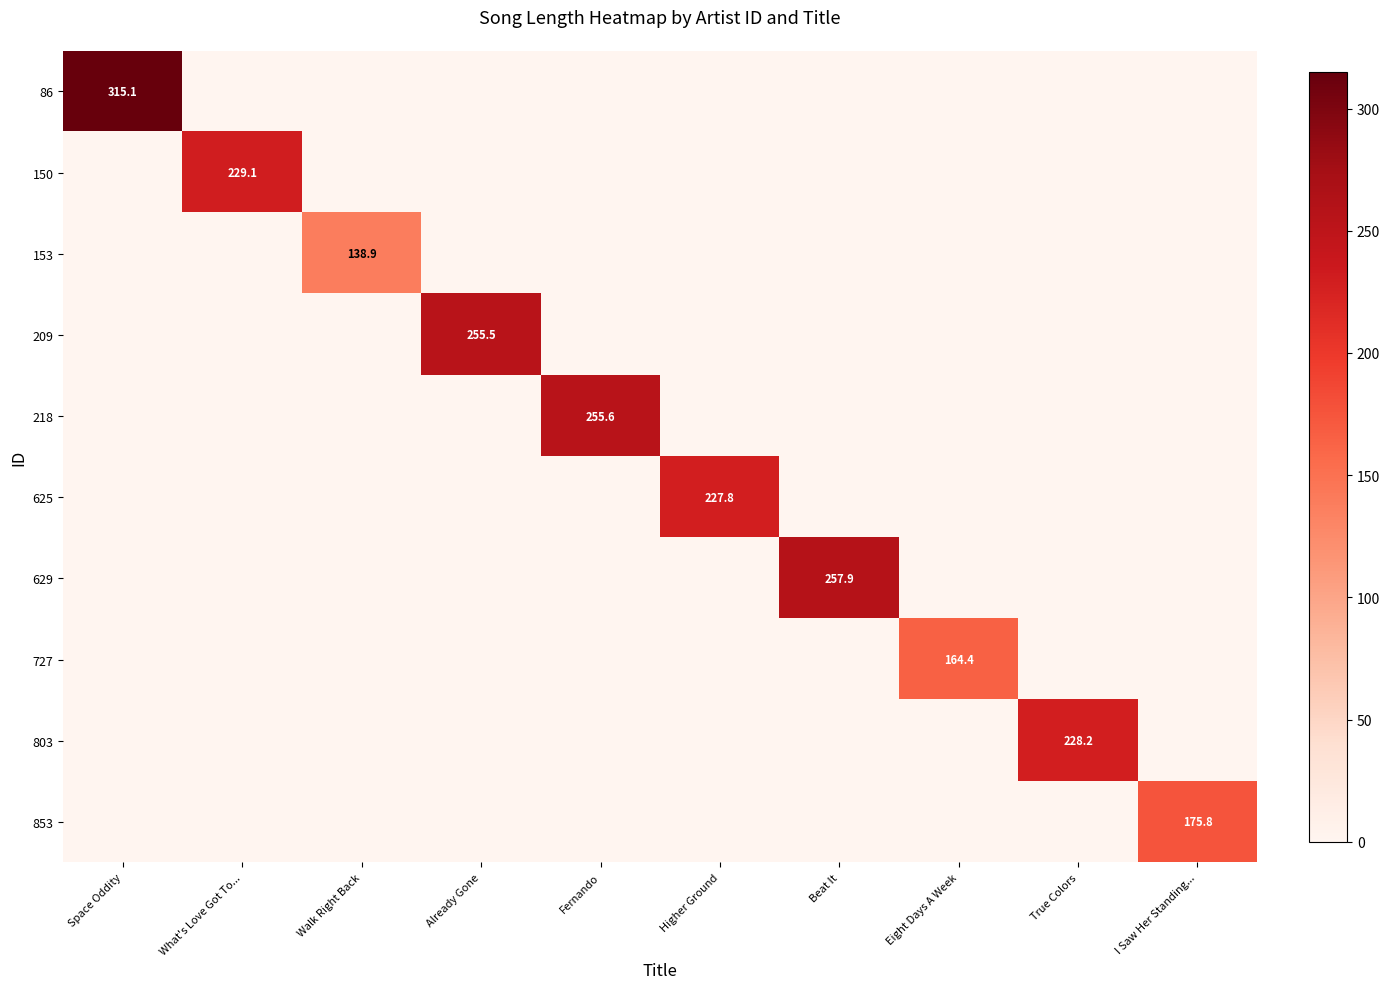

The 218 series shows 343.8 at Fernando. True or false?

False